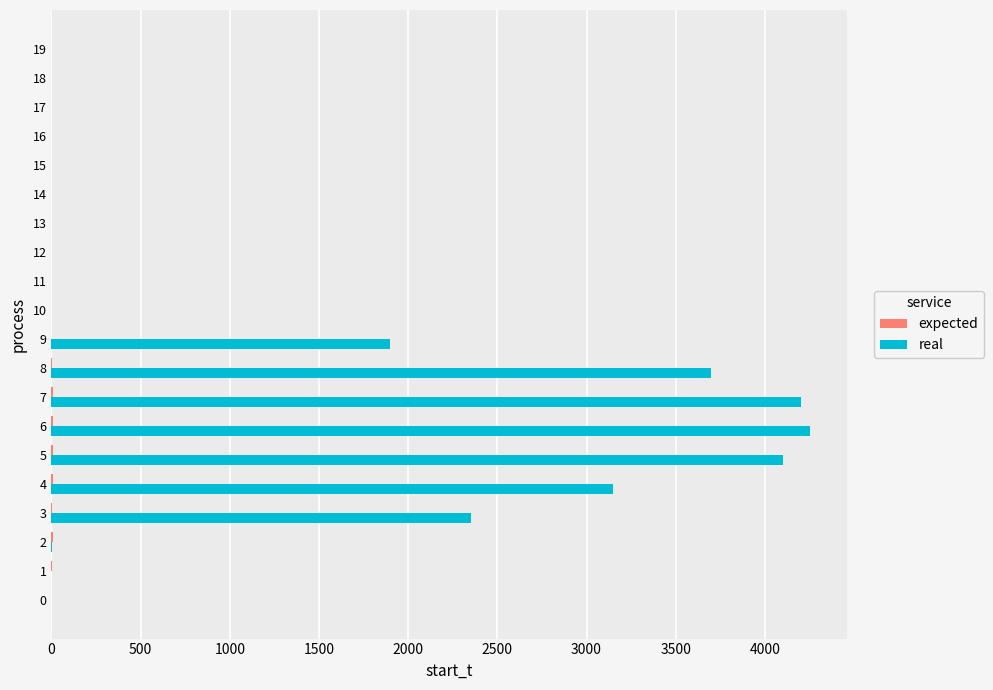

The value of real at 18 is 0.0. True or false?

True